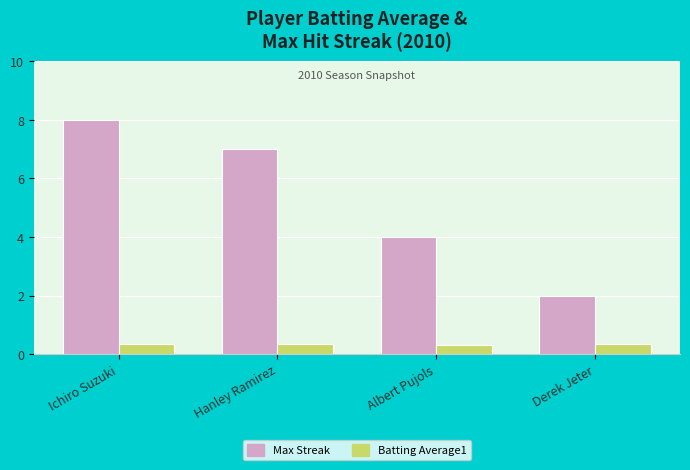

How many data points in Max Streak are less than 7?

2